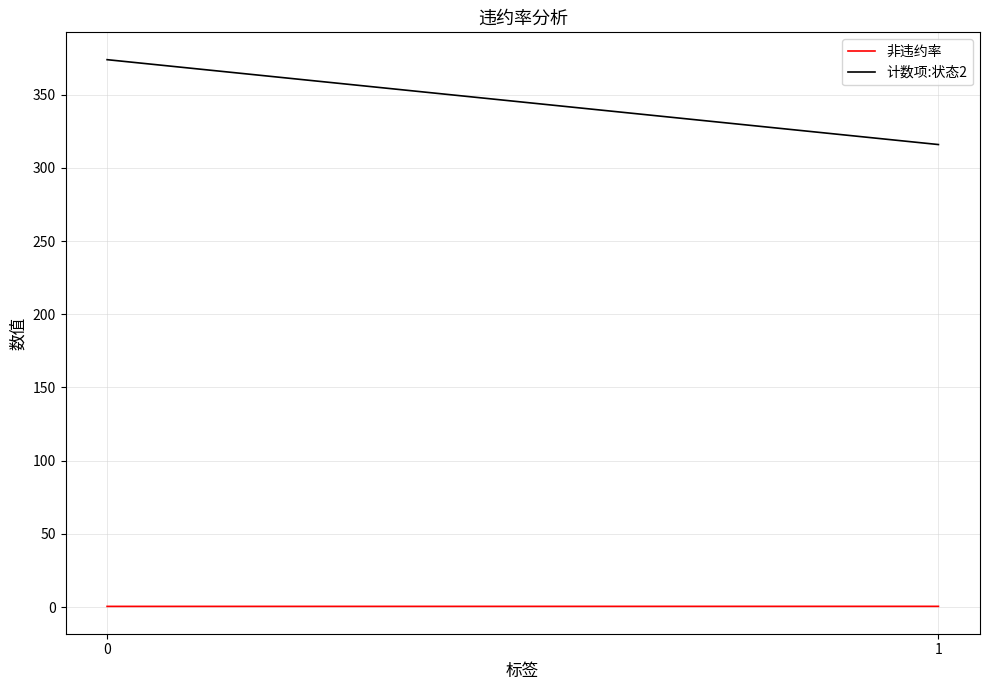

Does the chart display data point markers on the line(s)?

No